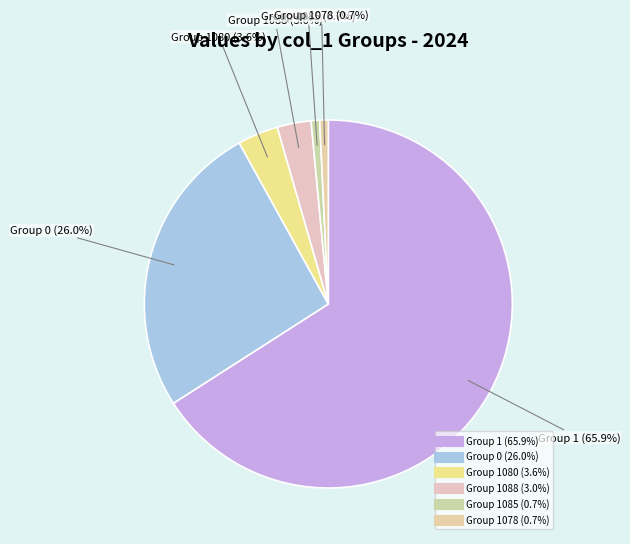

Which category has the biggest portion of the pie?

1